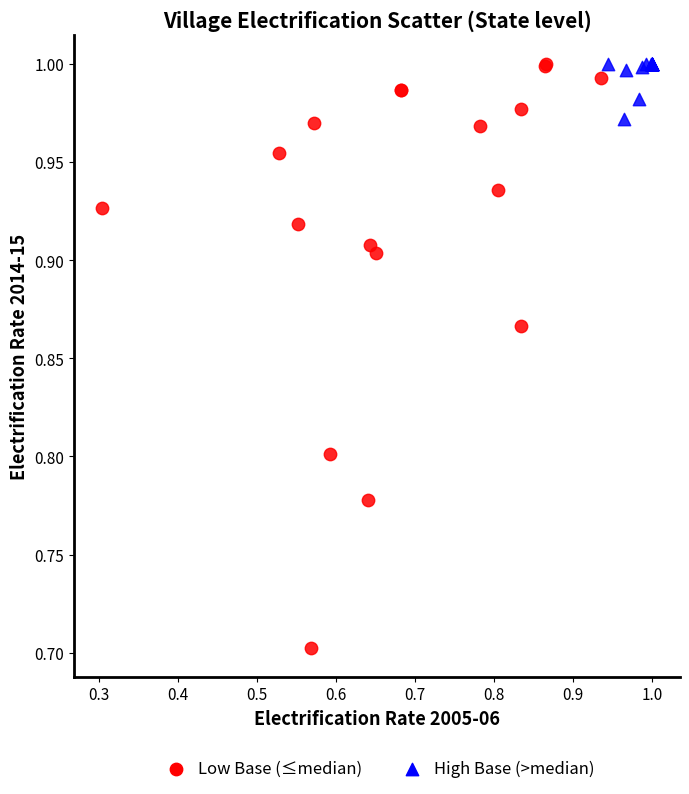

Which series reaches the minimum Y coordinate?

Low Base (≤median)